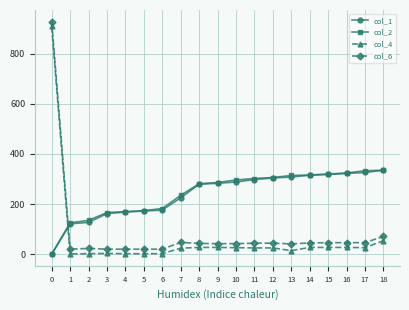

The value of col_1 at 3 is 53. True or false?

False